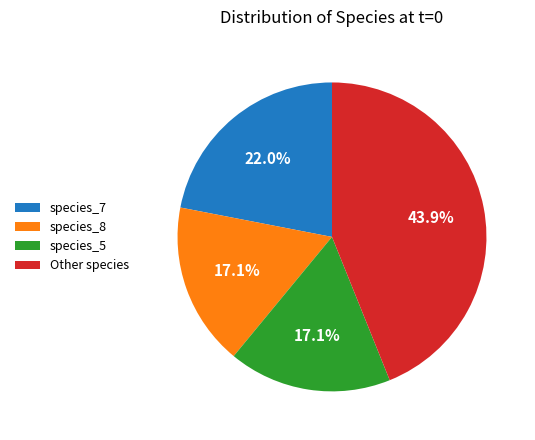

Approximately how many times larger is the value at species_7 compared to species_8?

1.3